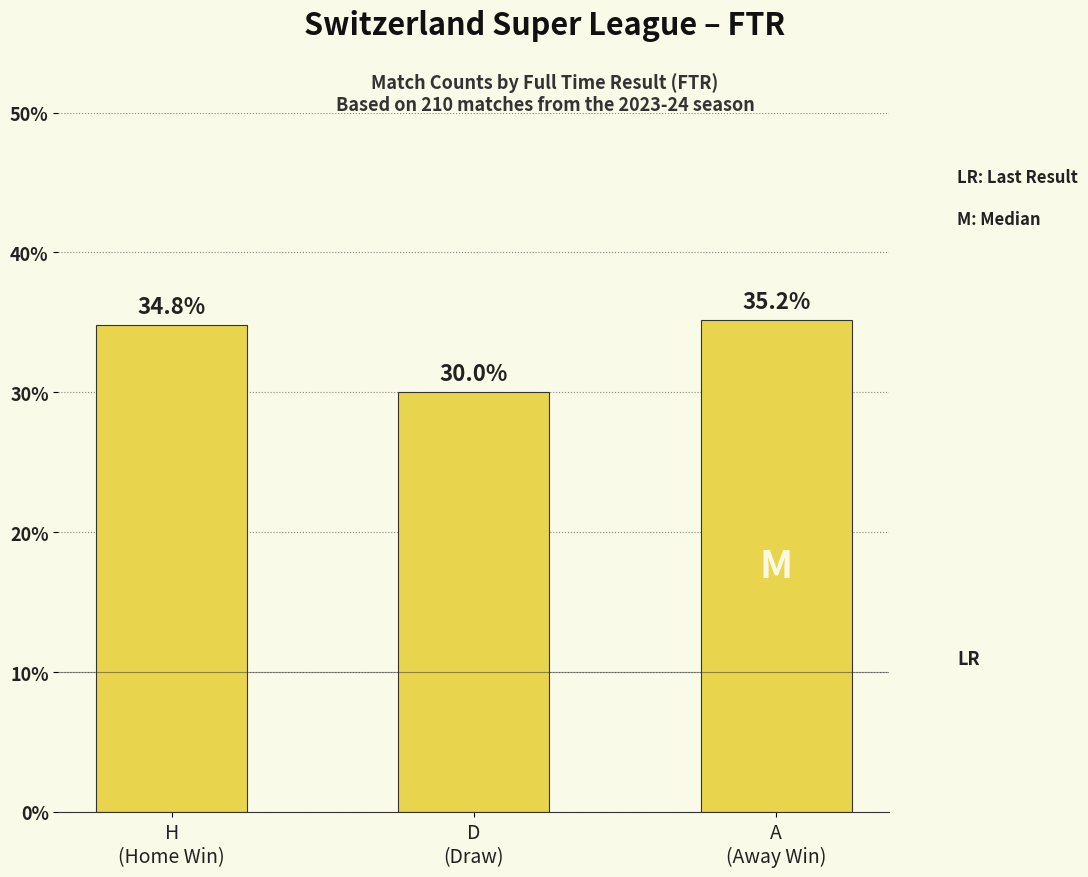

What is the greatest value displayed?

35.2